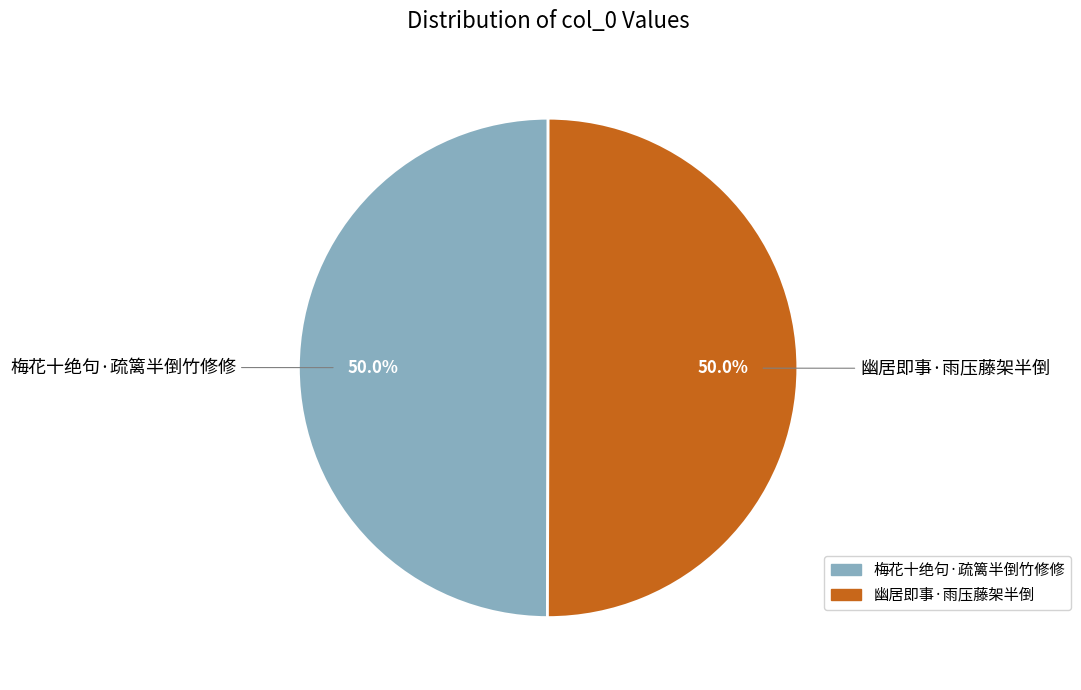

To the nearest percent, what is the average slice percentage?

50%